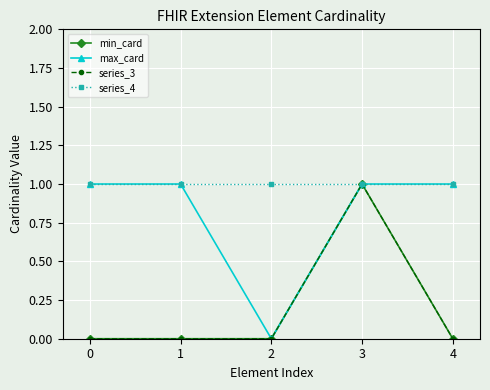

Reading right to left, extract all data points from this chart.

min_card: 0	1	0	0	0
max_card: 1	1	0	1	1
series_3: 0	1	0	0	0
series_4: 1	1	1	1	1